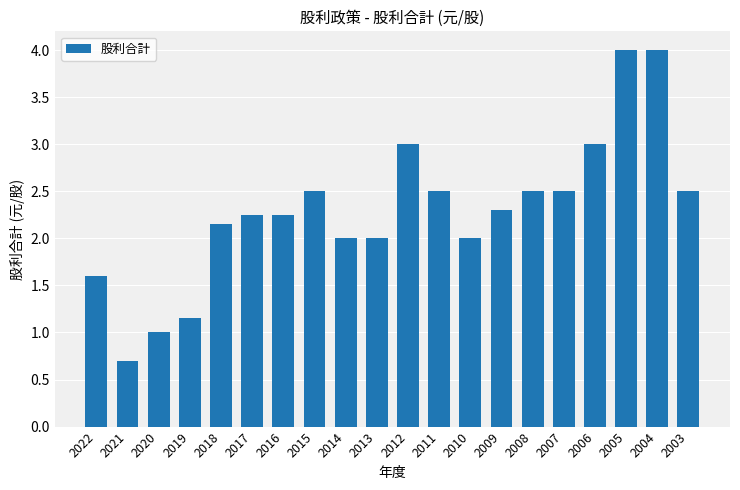

What is the difference between the values at 2020 and 2014?

1.0